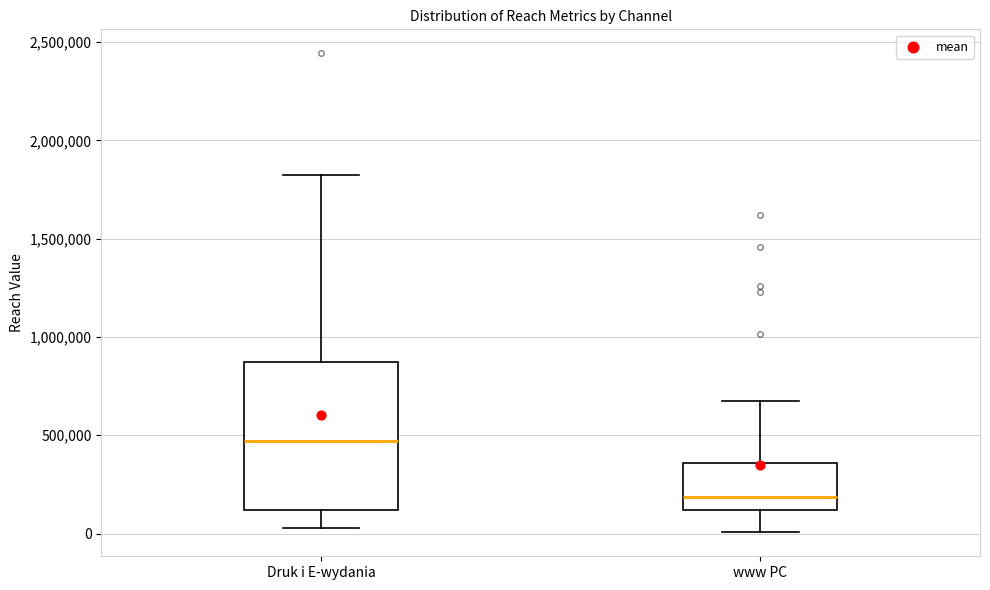

Which box has the lowest median line?

www PC